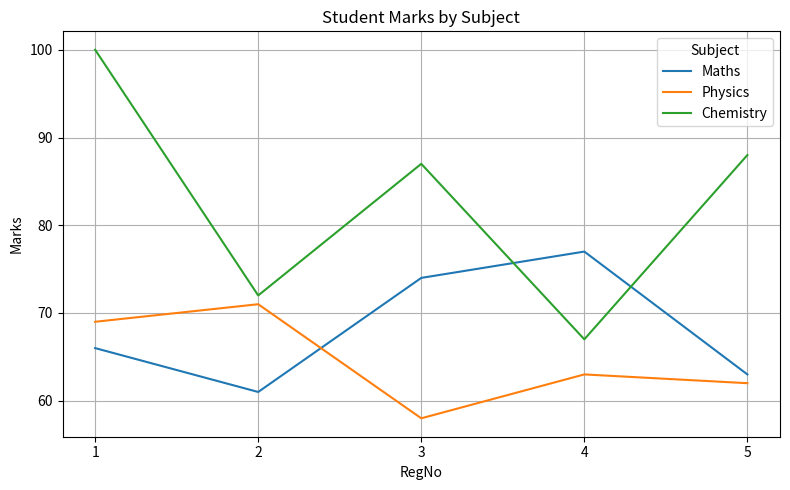

What is the difference between the maximum and minimum values in the Physics series?

13